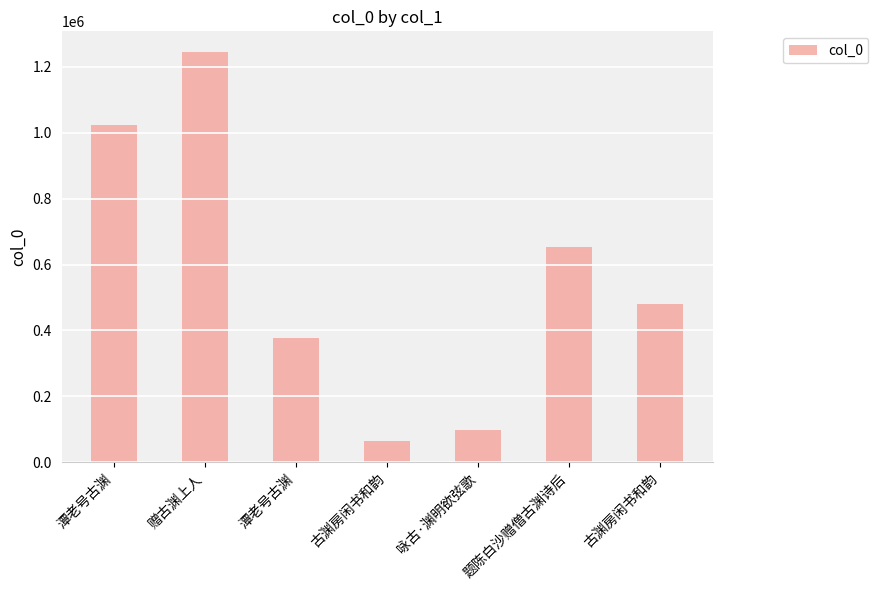

Does the chart contain any negative values?

No